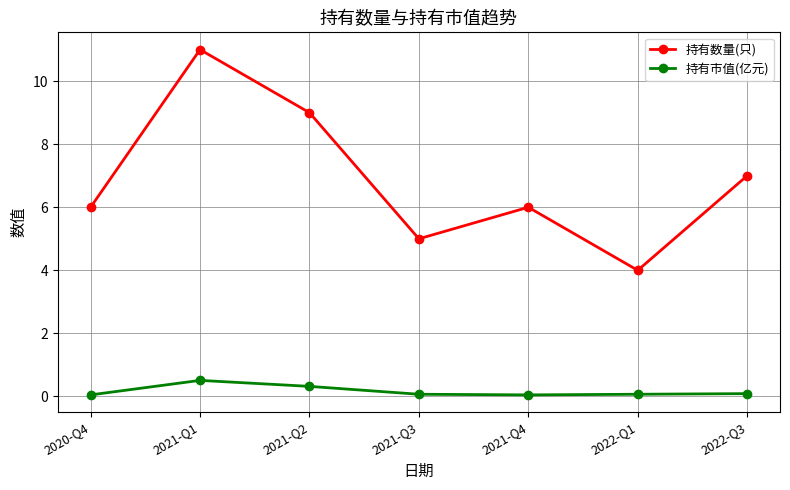

Which series has the largest total across all categories?

持有数量(只)